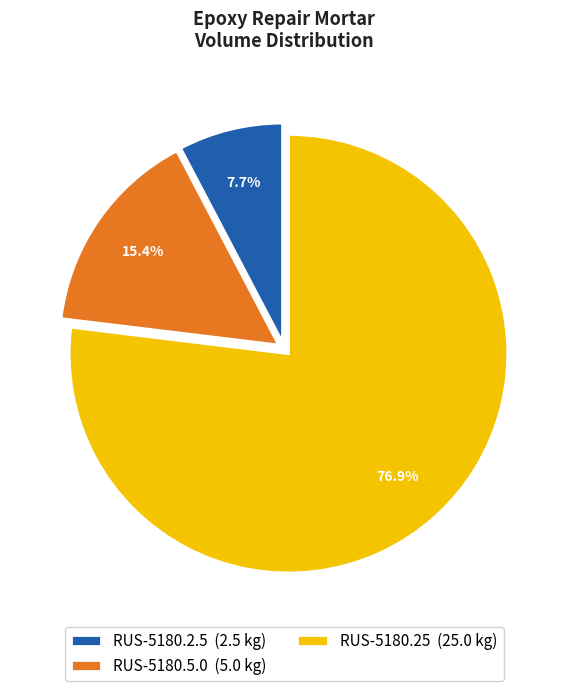

True or false: RUS-5180.25 accounts for 66% of the total.

False